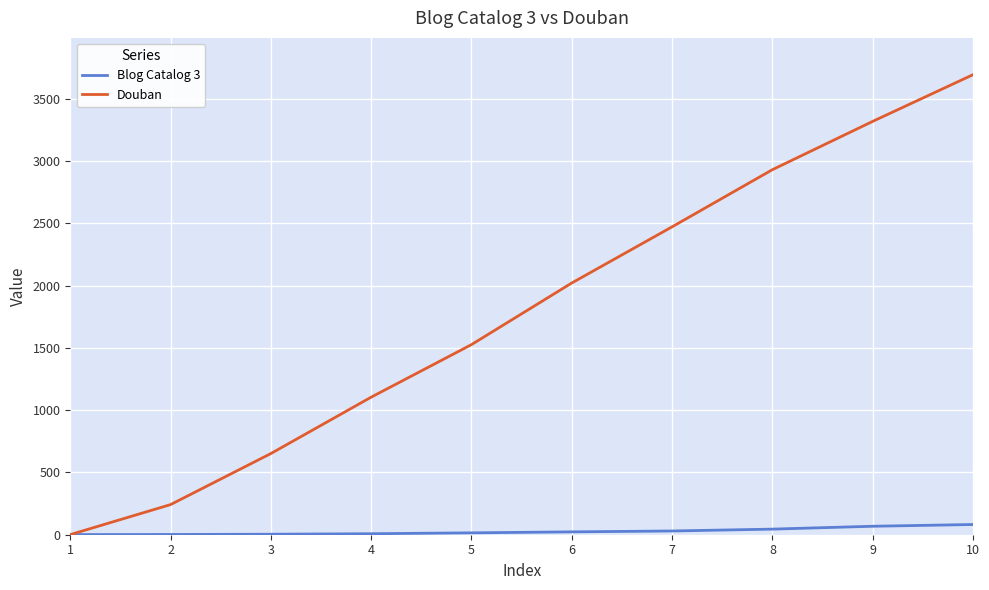

What are all the series names shown in the legend?

Blog Catalog 3, Douban